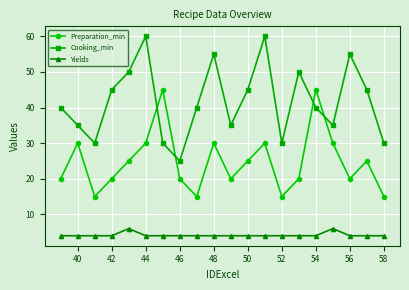

True or false: Cooking_min has more than 2 points higher than both neighbors.

True